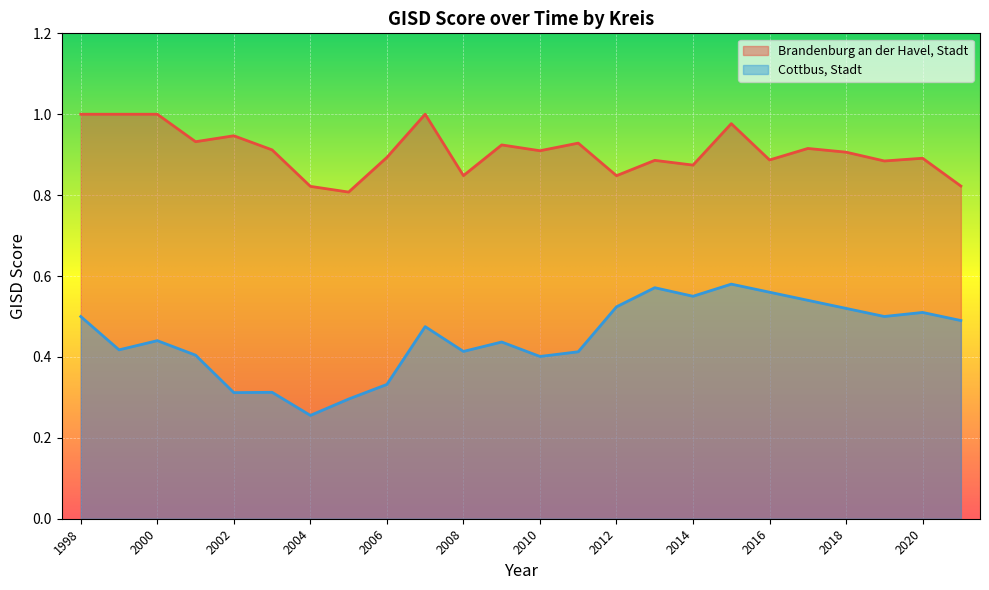

Which category has the highest value in the Cottbus, Stadt series?

2015